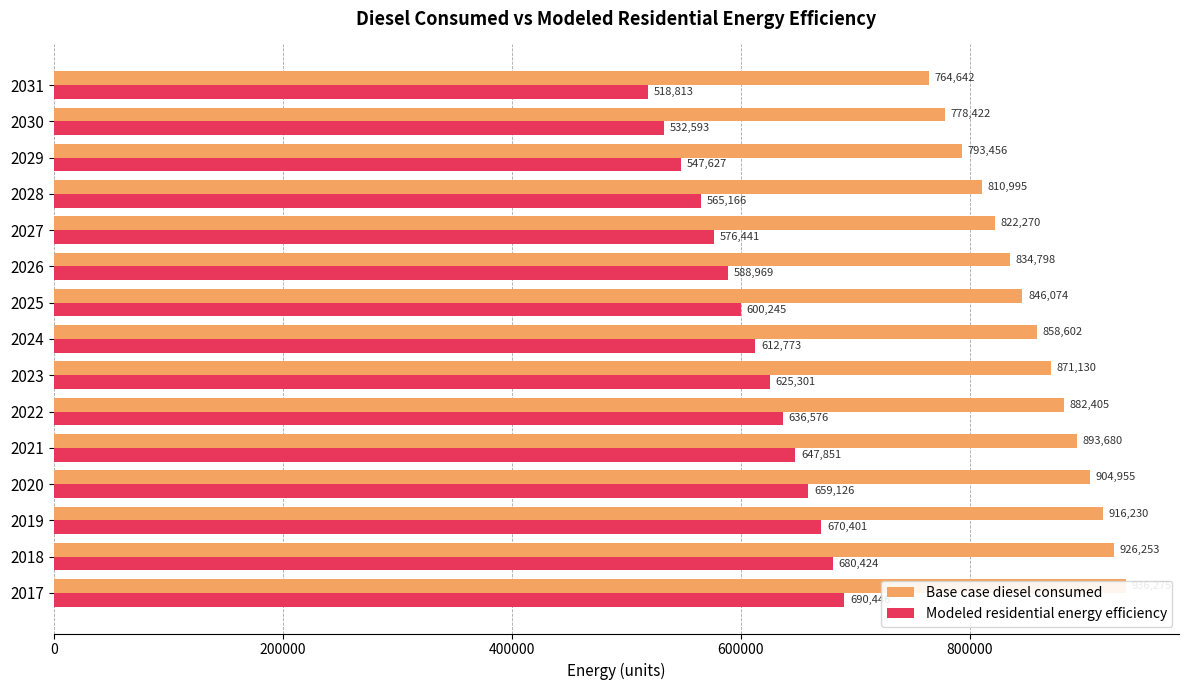

Rank the series at 2017 from lowest to highest value.

Modeled residential energy efficiency, Base case diesel consumed